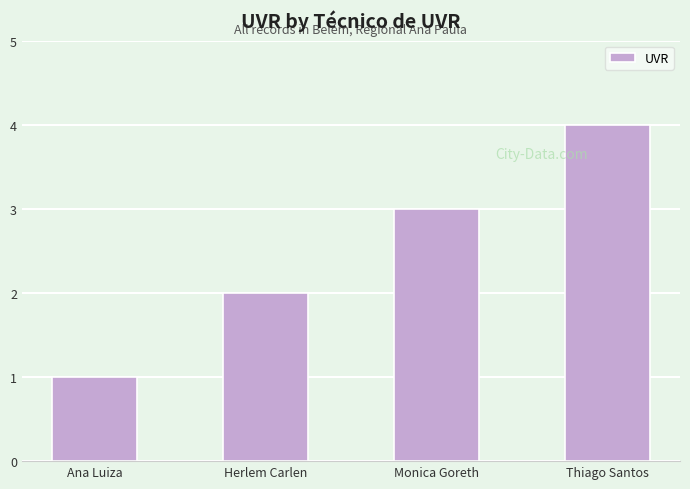

Rank the categories by value from highest to lowest.

Thiago Santos, Monica Goreth, Herlem Carlen, Ana Luiza